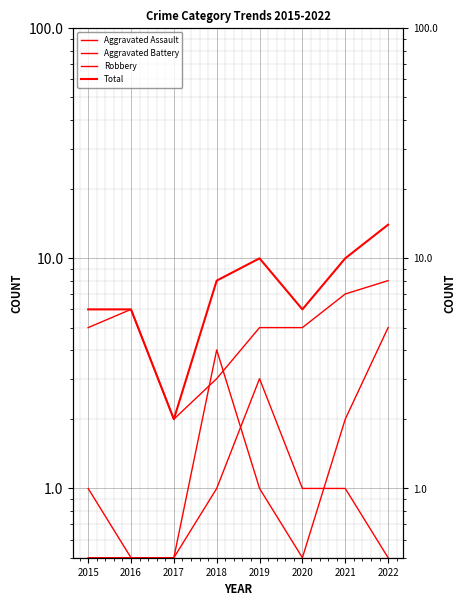

The value of Aggravated Battery at 2019 is 1.0. True or false?

True